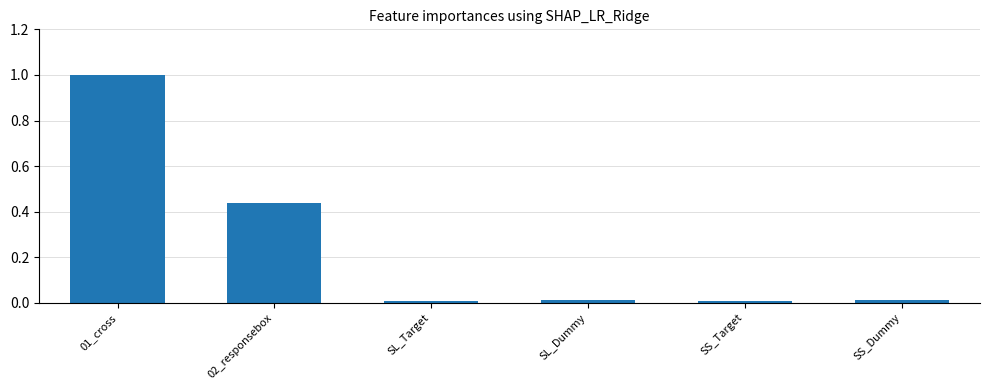

What is the label of the 3rd bar from the right?

SL_Dummy